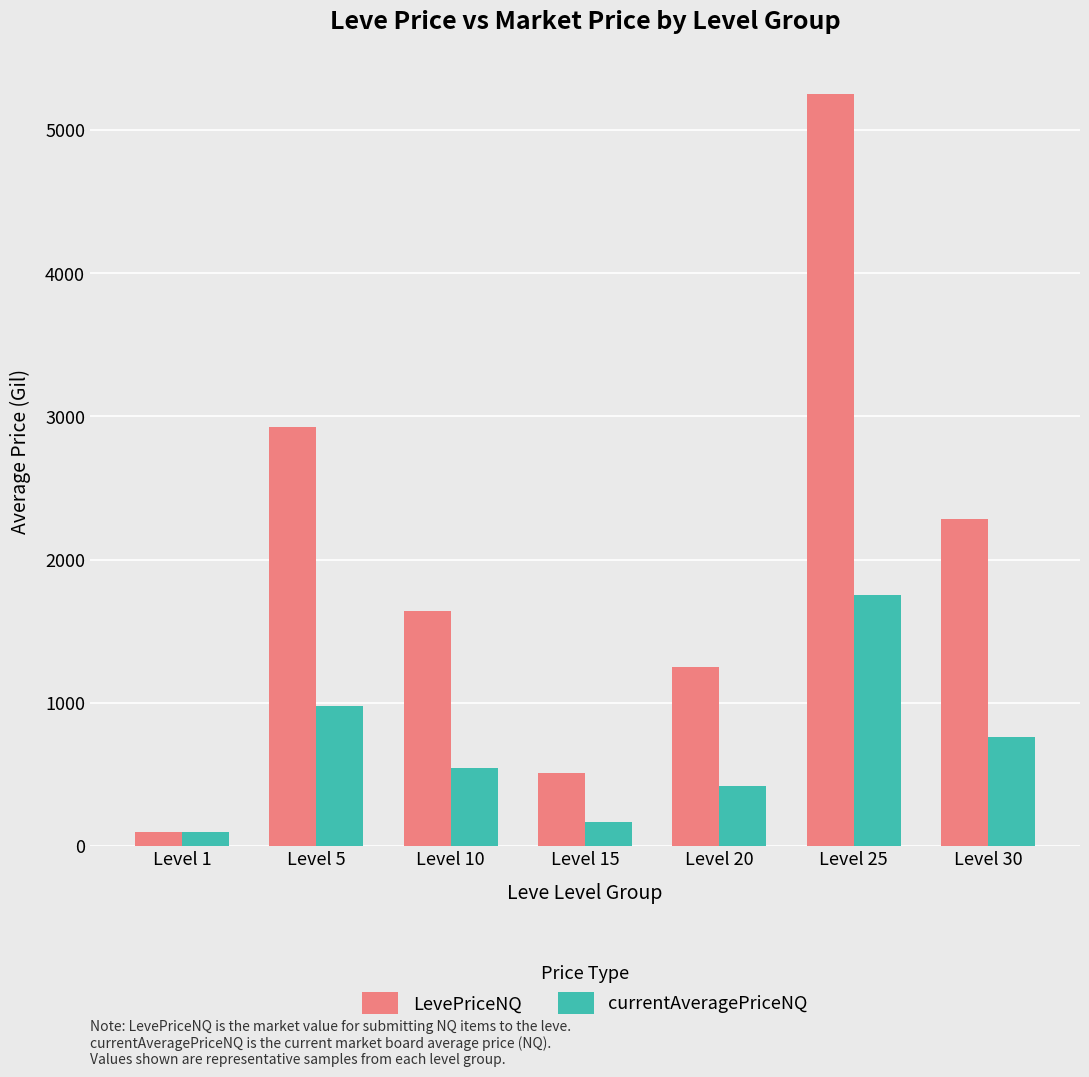

List the labels in order of LevePriceNQ value, largest first.

Level 25, Level 5, Level 30, Level 10, Level 20, Level 15, Level 1